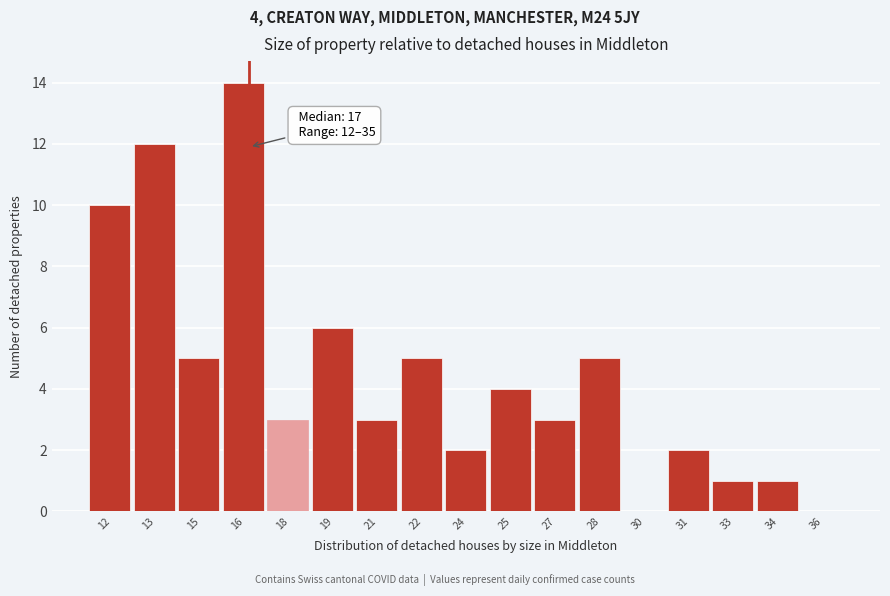

Reading left to right, what are all the values shown in this chart?

12=10	13=12	15=5	16=14	18=3	19=6	21=3	22=5	24=2	25=4	27=3	28=5	30=0	31=2	33=1	34=1	36=0